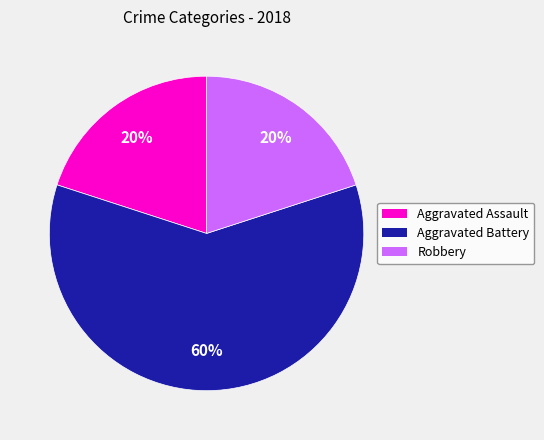

Is it true that Aggravated Battery is 47% of the pie?

False